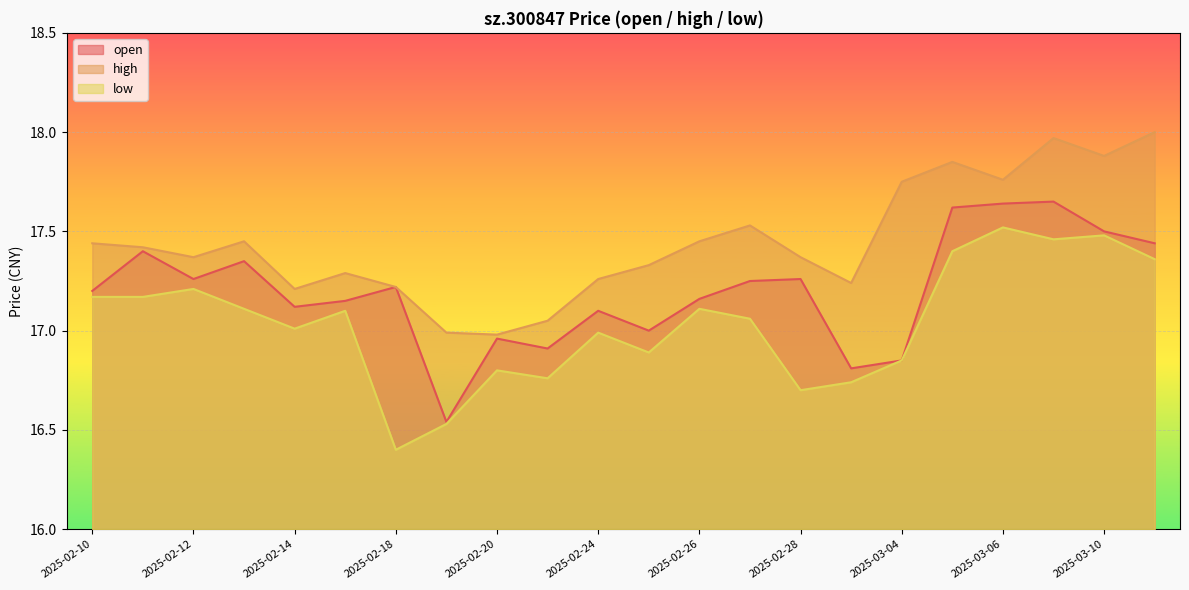

How many values in the high series exceed 17?

20